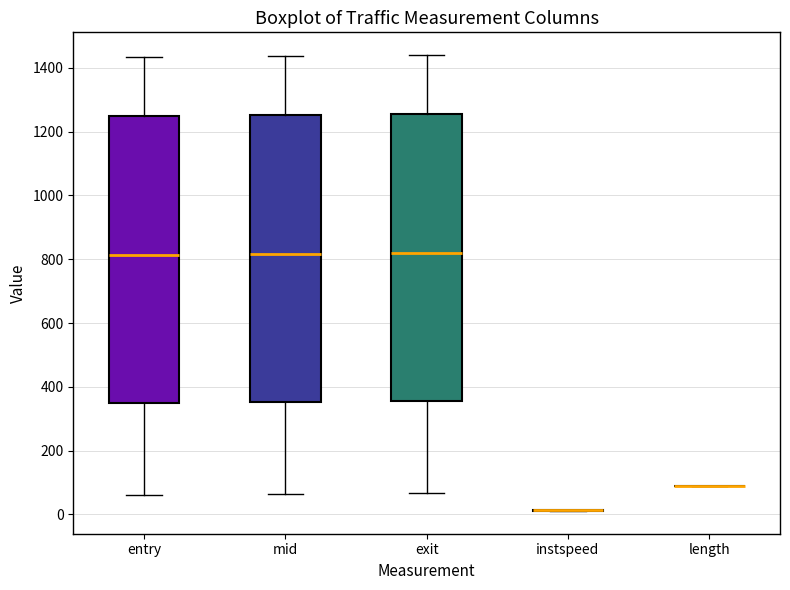

Where is the upper edge of the box for entry on the y-axis? The values are not printed on the chart, so give them approximately, as read against the axis.

1240